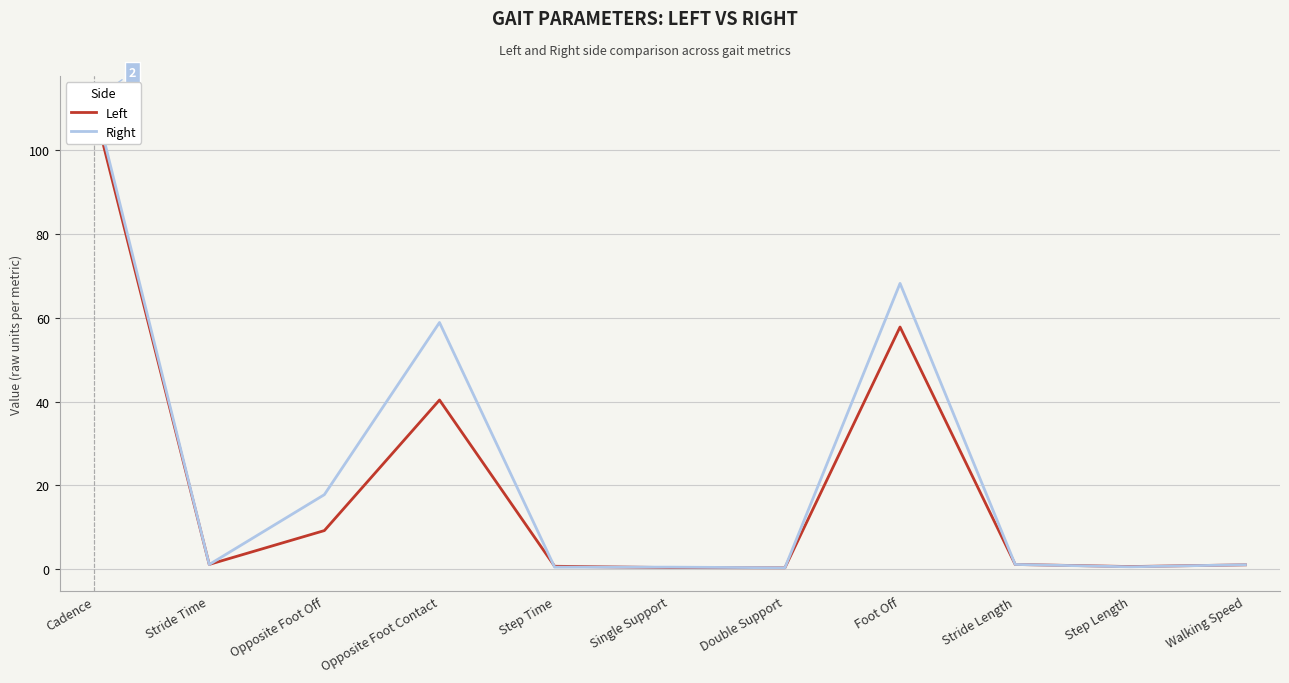

How many series are shown in this chart?

2